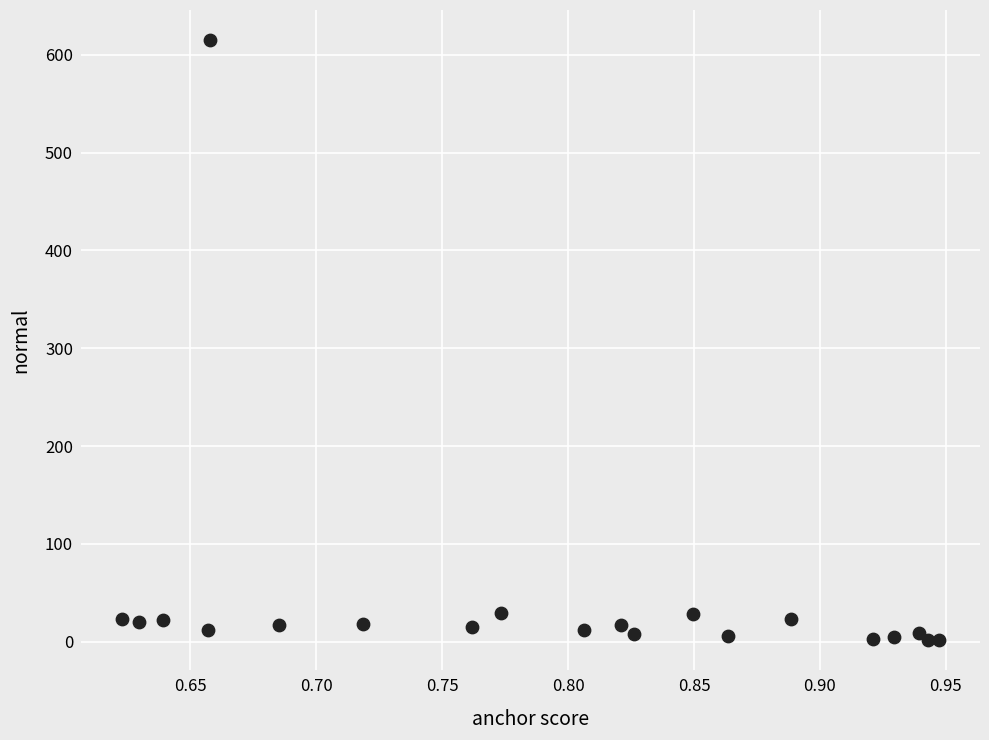

What is the range of Y values (max minus min)?

613